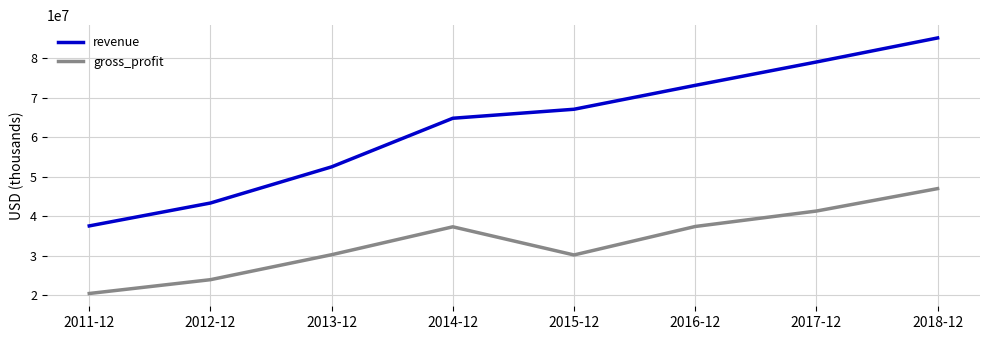

What is the sum of all revenue values?

502813000